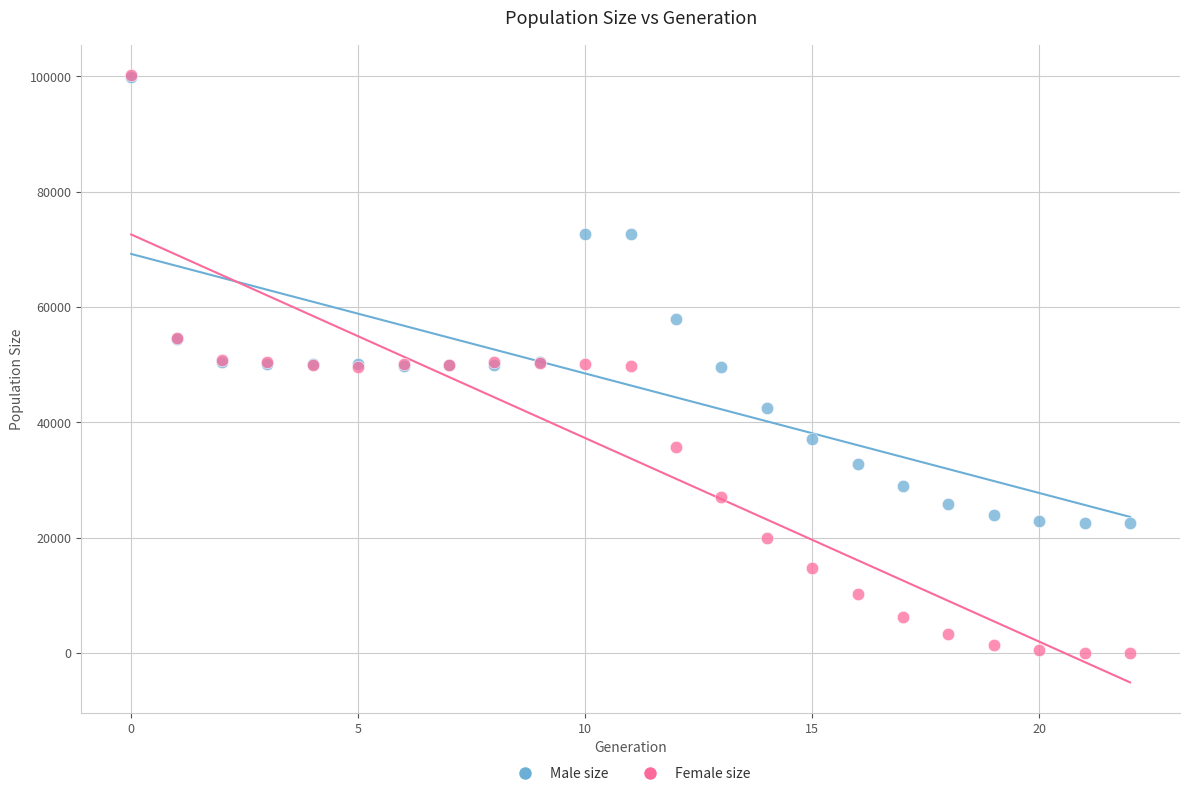

What are all the series names shown in the legend?

Male size, Female size